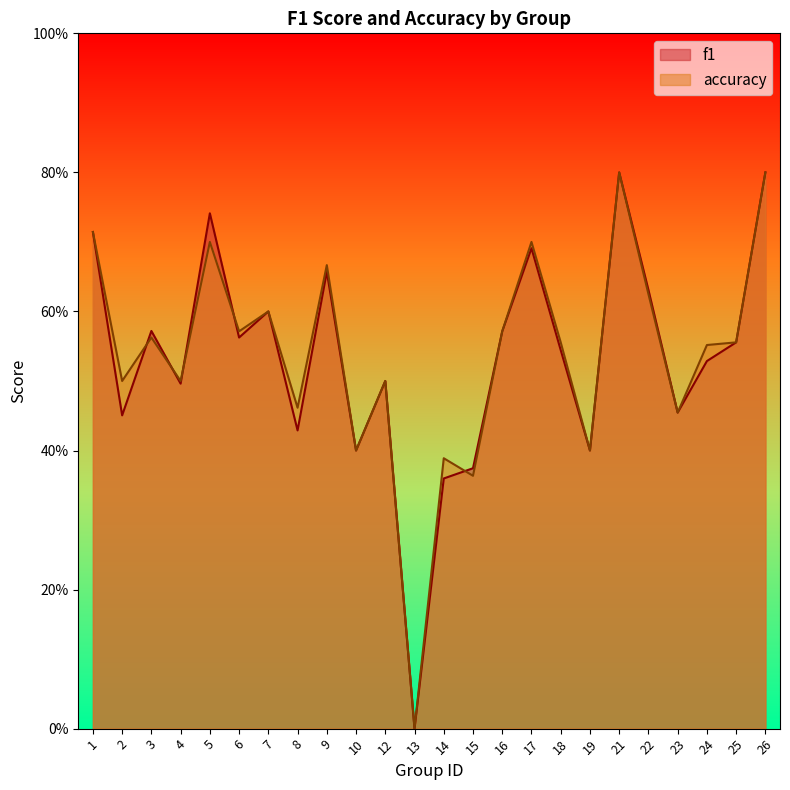

How many categories are shown in the chart?

24